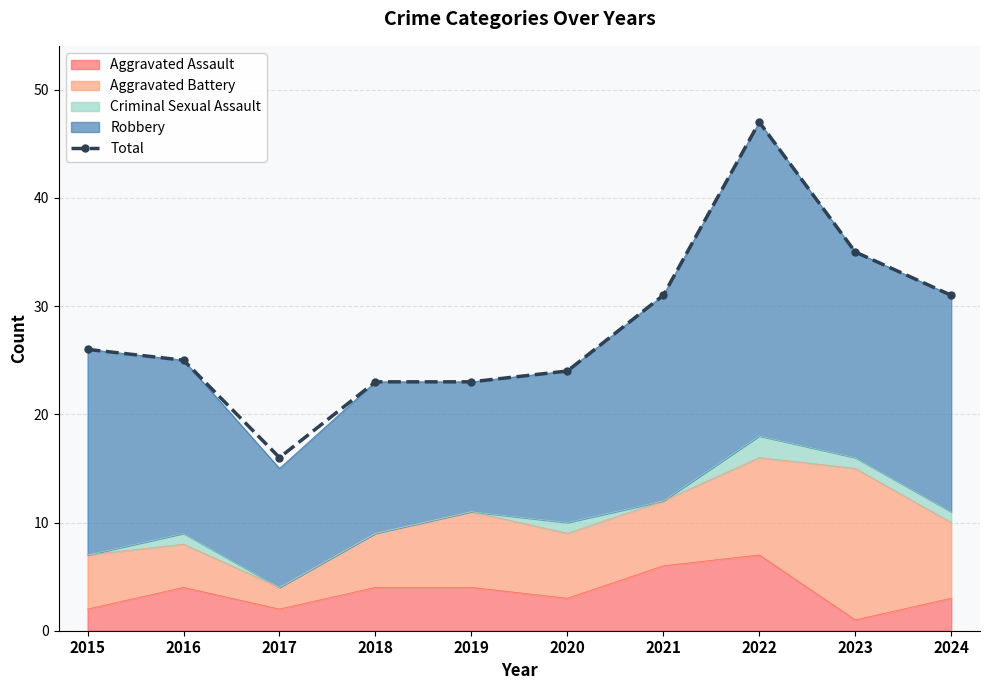

What is the sum of all values?

281